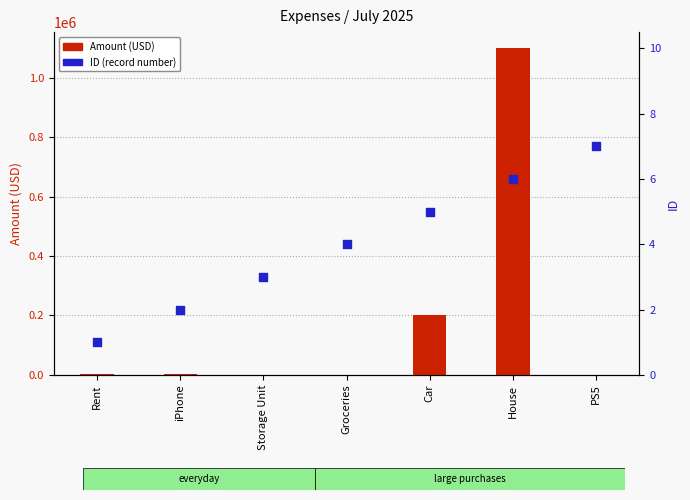

At which category is the sum across all series the highest?

House